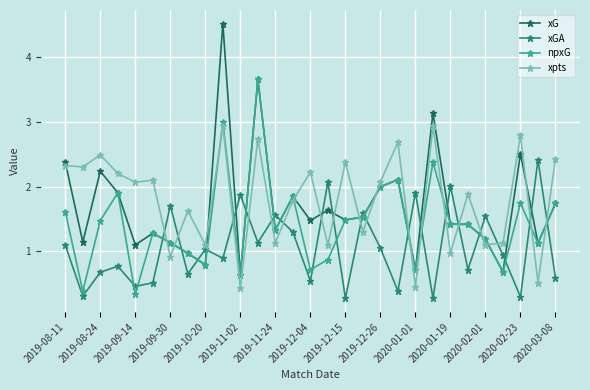

Which series has the widest spread of values?

xG